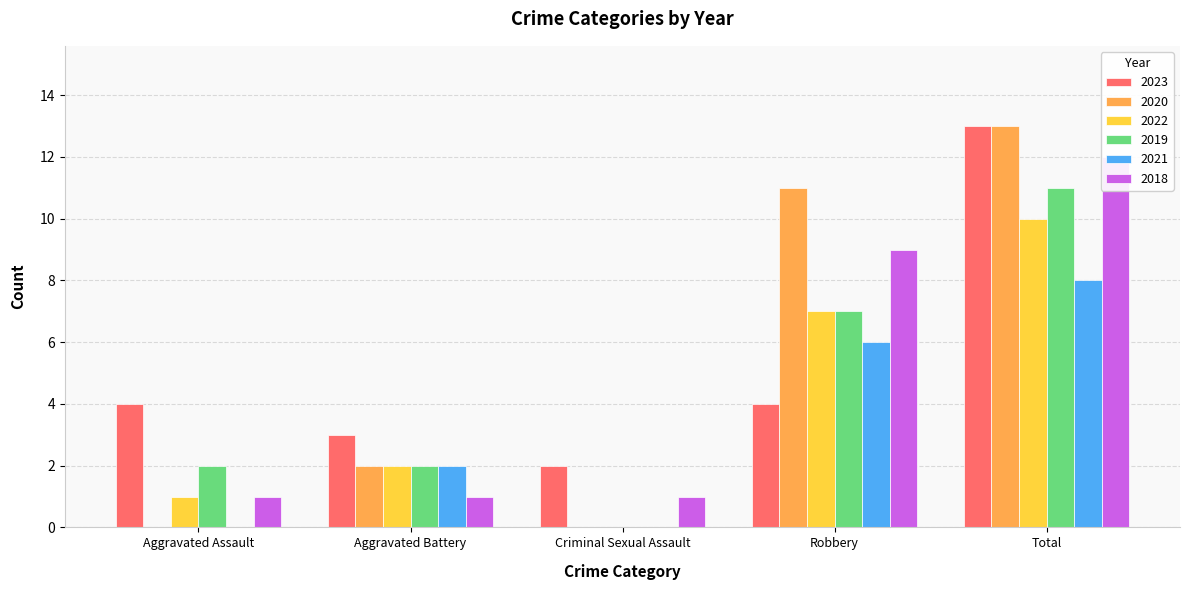

What is the label of the 5th bar from the right?

Aggravated Assault